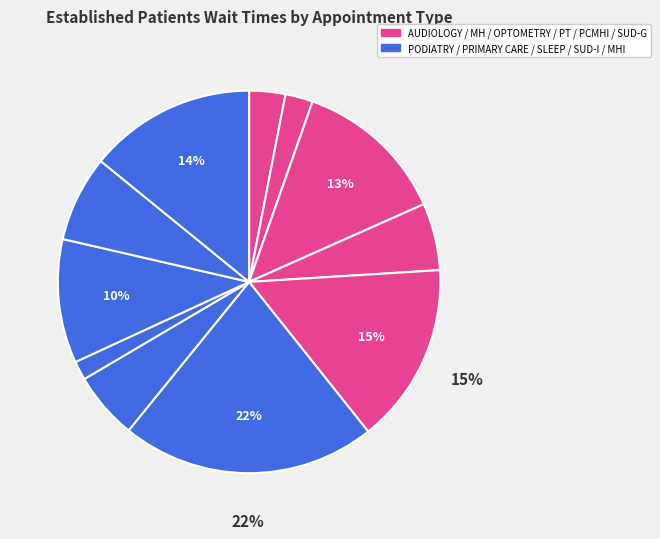

Count the number of slices in the pie.

11